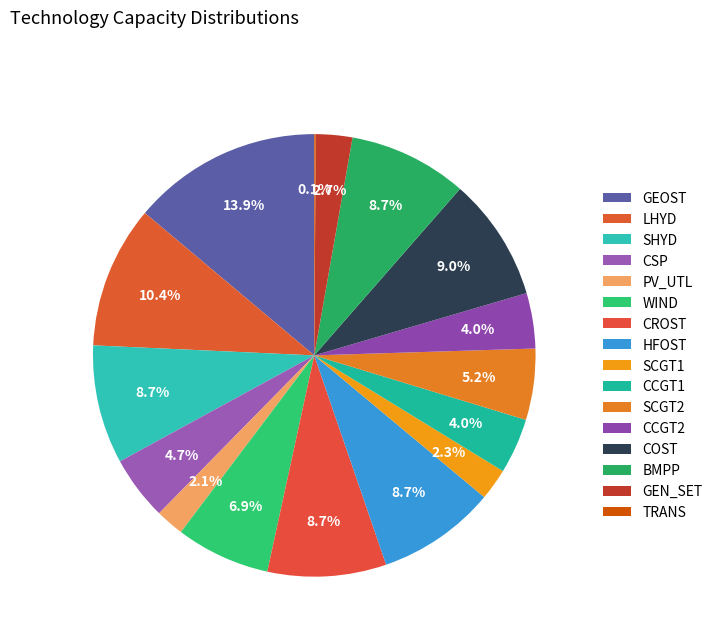

Which slice is the largest?

GEOST